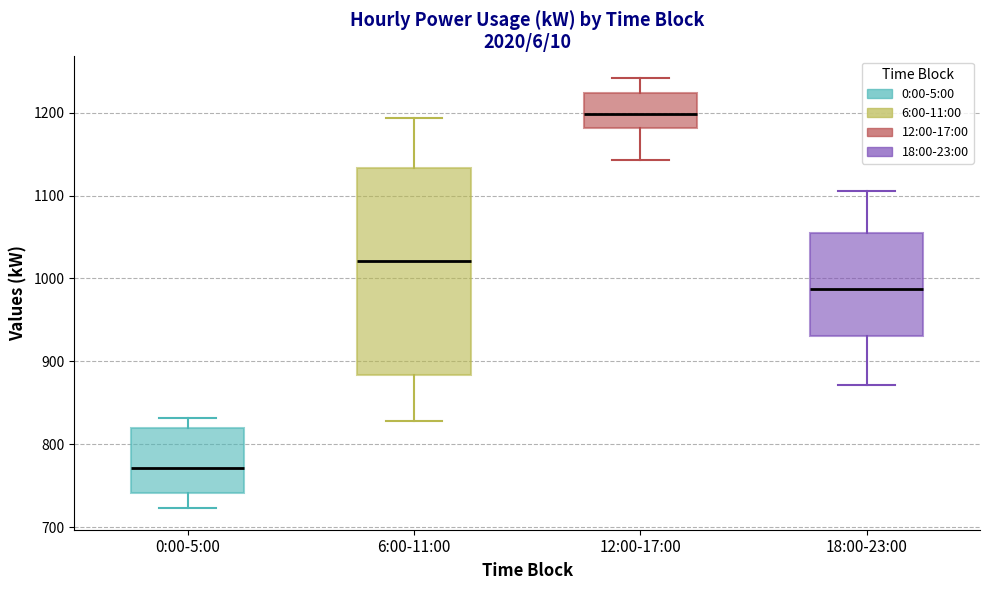

Which box has the highest median line?

12:00-17:00